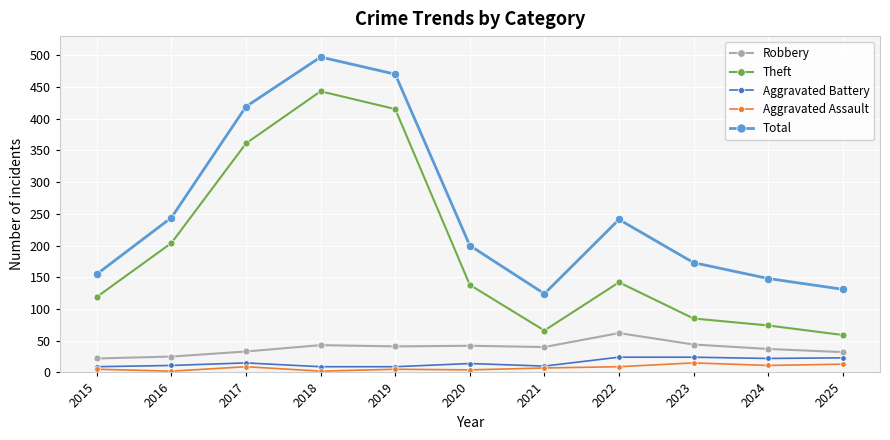

True or false: Theft has more than 1 points higher than both neighbors.

True